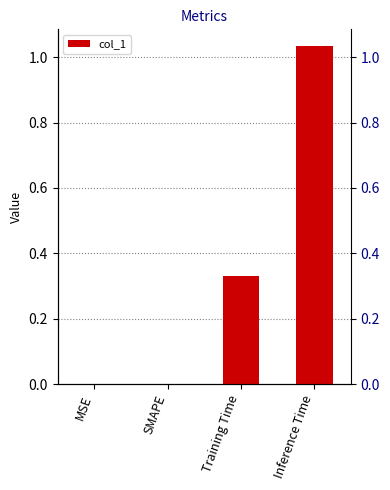

Reading right to left, transcribe all the data shown in this chart.

Inference Time=1.0	Training Time=0.3	SMAPE=0.0	MSE=0.0